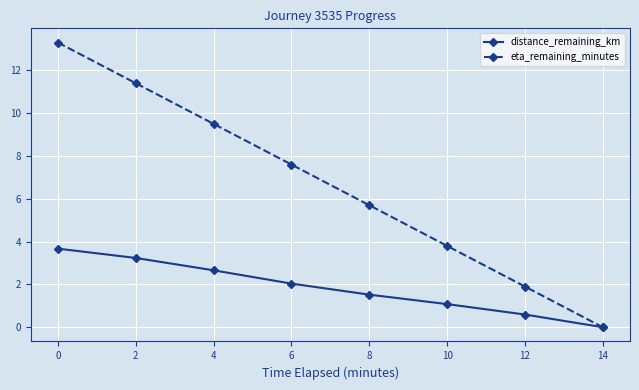

How many positive values does the distance_remaining_km series have?

7